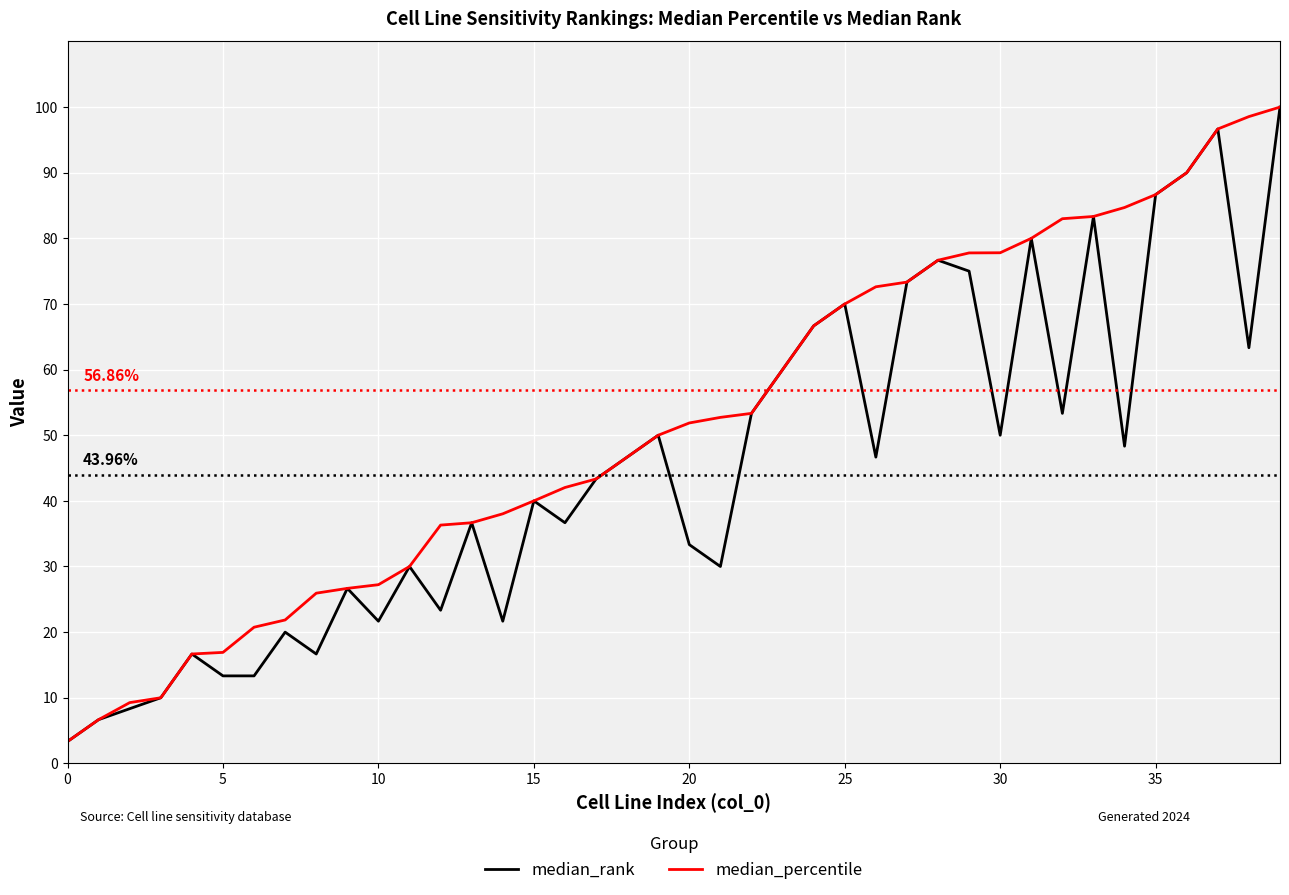

Which series has the largest total across all categories?

median_percentile